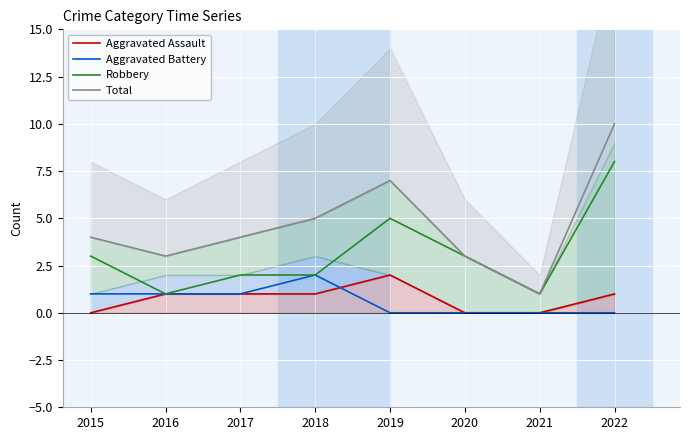

Reading left to right, transcribe all the data shown in this chart.

Aggravated Assault: 2015=0	2016=1	2017=1	2018=1	2019=2	2020=0	2021=0	2022=1
Aggravated Battery: 2015=1	2016=1	2017=1	2018=2	2019=0	2020=0	2021=0	2022=0
Robbery: 2015=3	2016=1	2017=2	2018=2	2019=5	2020=3	2021=1	2022=8
Total: 2015=4	2016=3	2017=4	2018=5	2019=7	2020=3	2021=1	2022=10